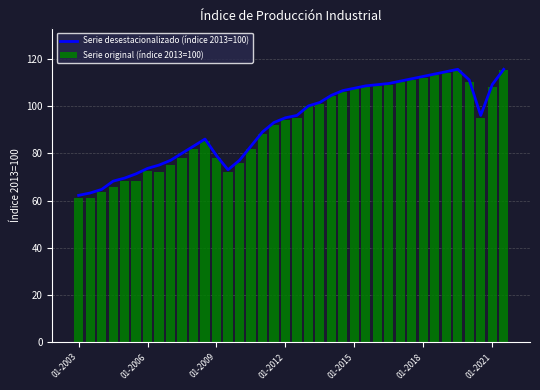

What are all the series names shown in the legend?

Serie desestacionalizado (índice 2013=100), Serie original (índice 2013=100)